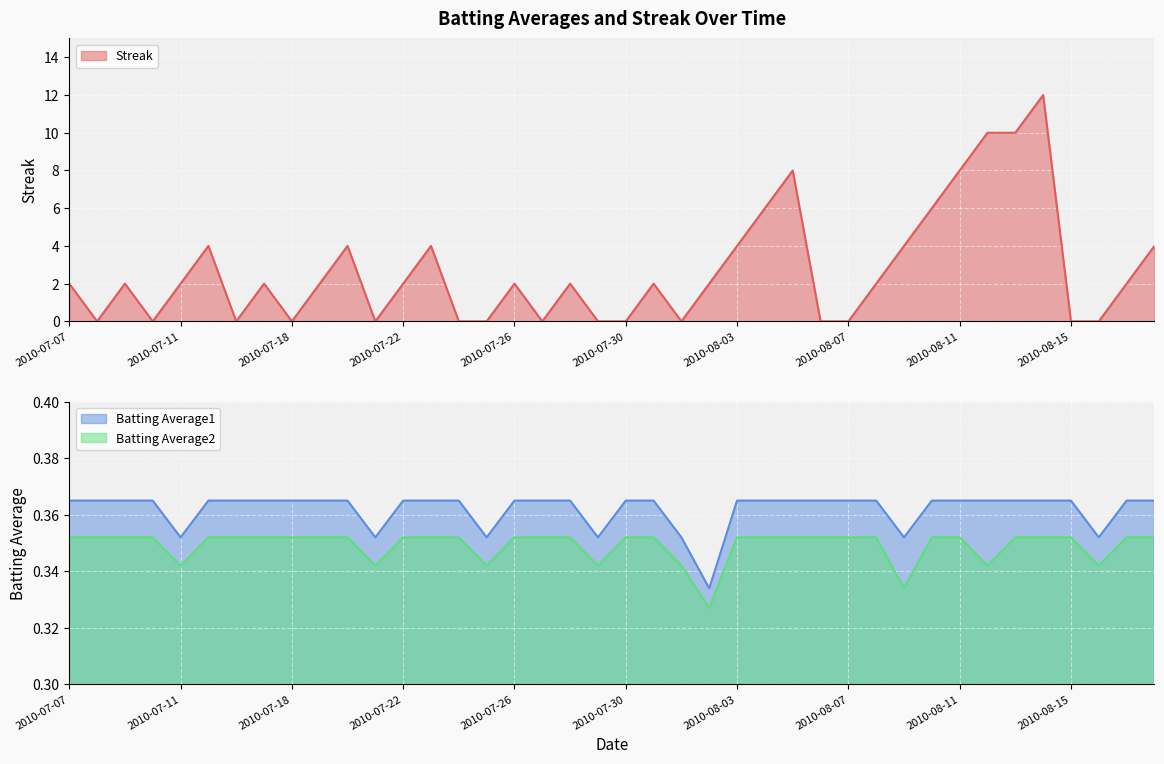

How many series are shown in this chart?

3